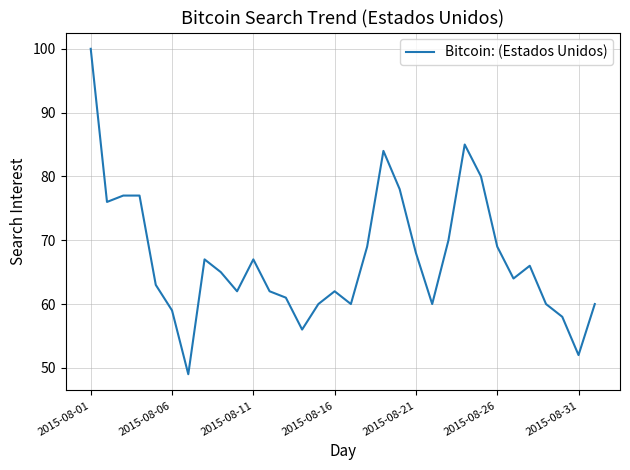

Does the chart display data point markers on the line(s)?

No